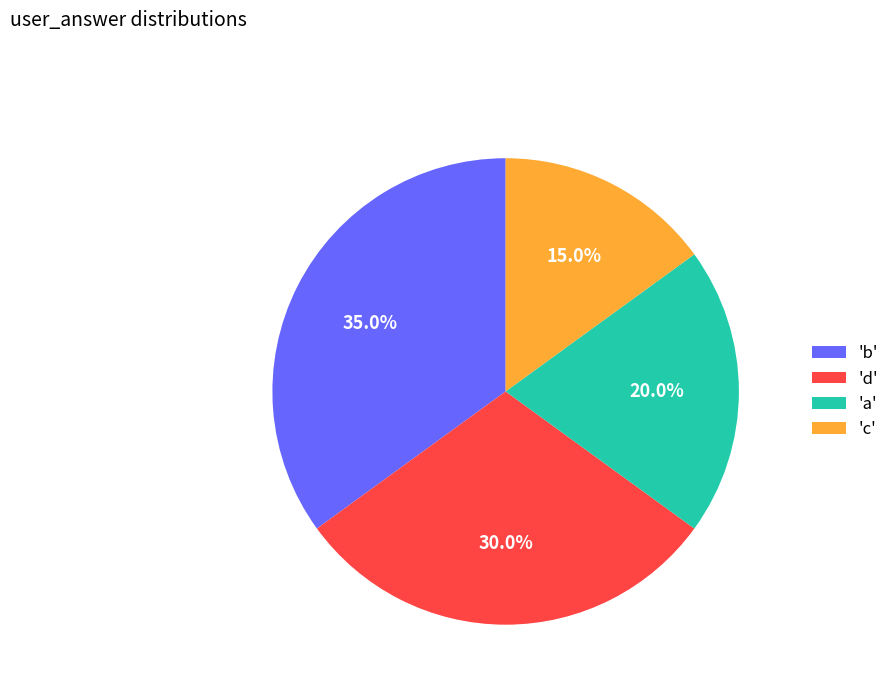

How much of the chart is everything except 'd'?

70.0%